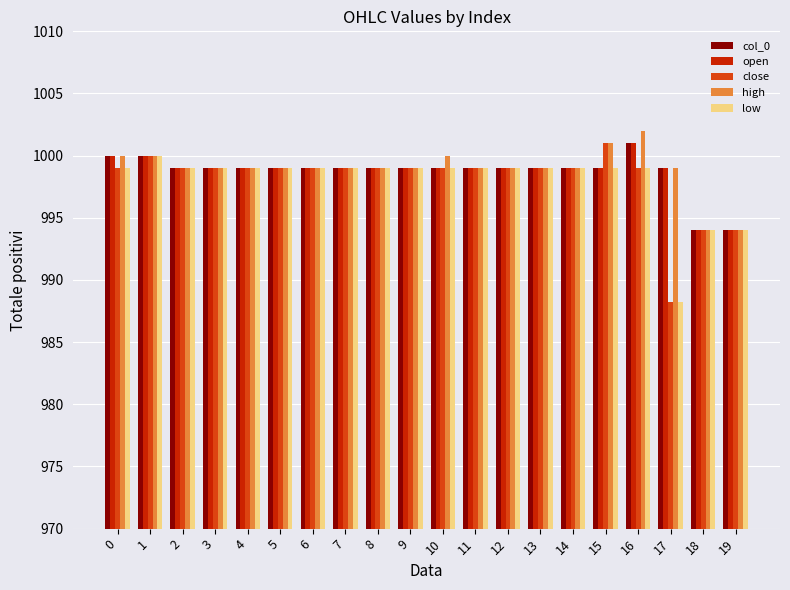

How many series are shown in this chart?

5